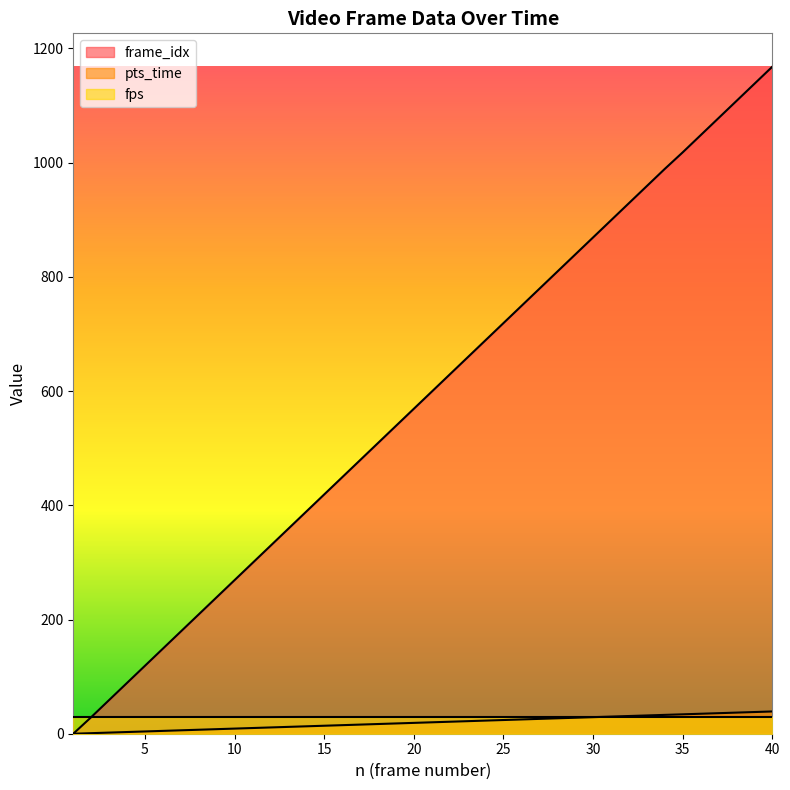

At which category is the sum across all series the highest?

40